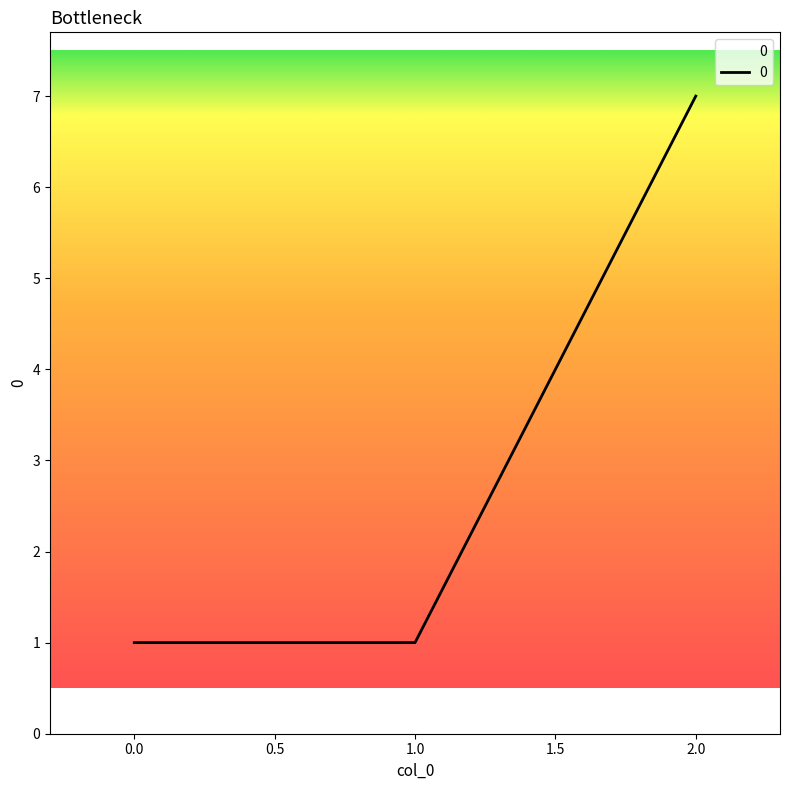

Does the chart have visible grid lines?

No